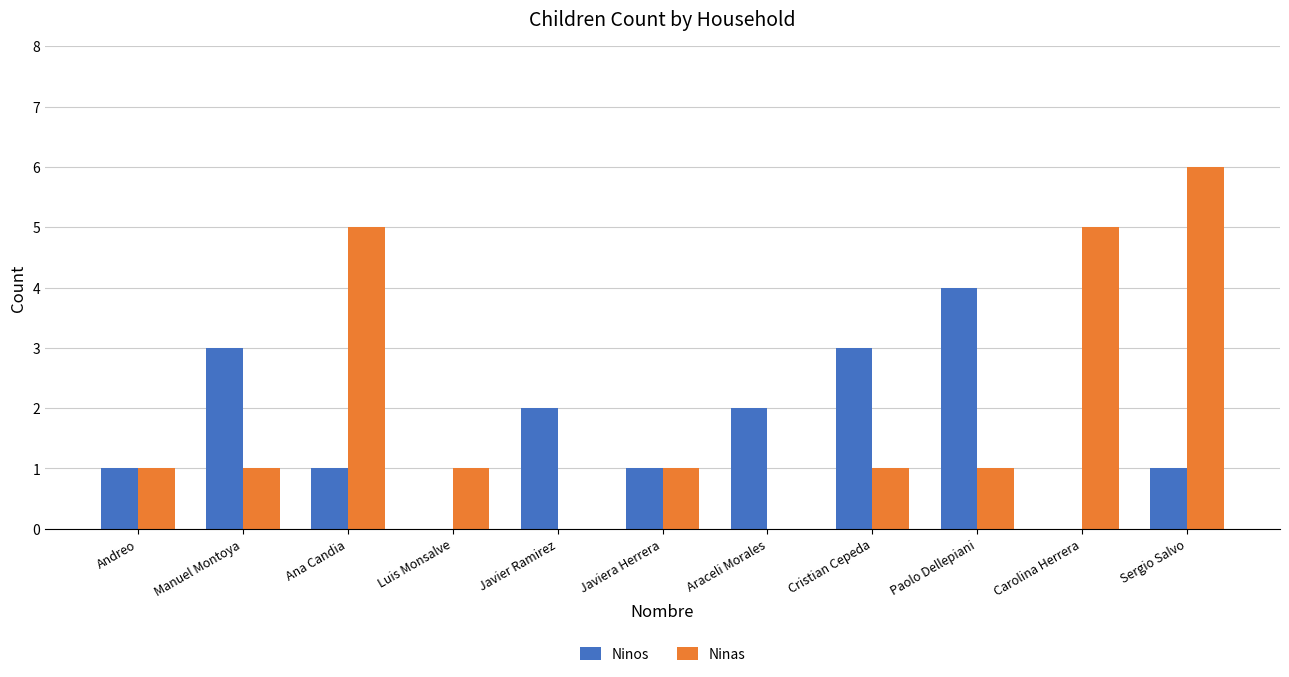

What is the total value across all series at Carolina Herrera?

5